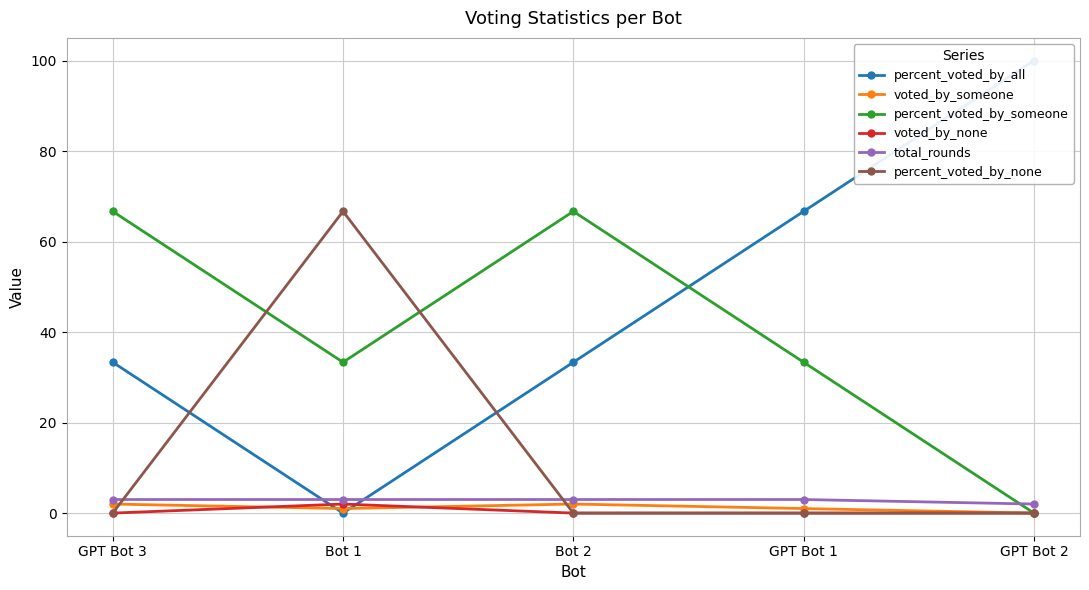

List the labels in order of voted_by_someone value, smallest first.

GPT Bot 2, Bot 1, GPT Bot 1, GPT Bot 3, Bot 2